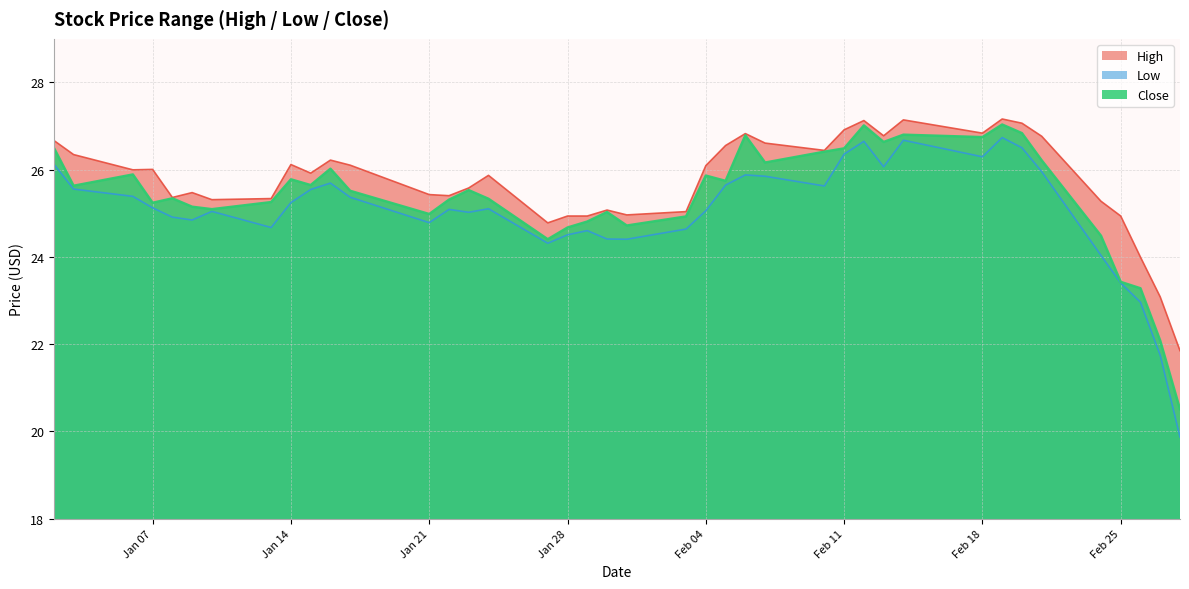

How many lines are shown in the chart?

3